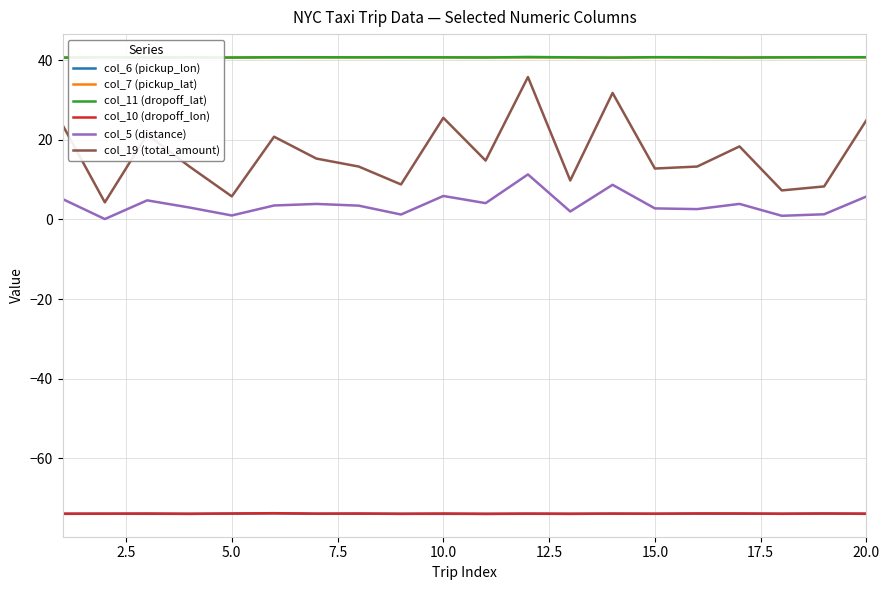

What is the highest value of the col_19 (total_amount) series?

35.8